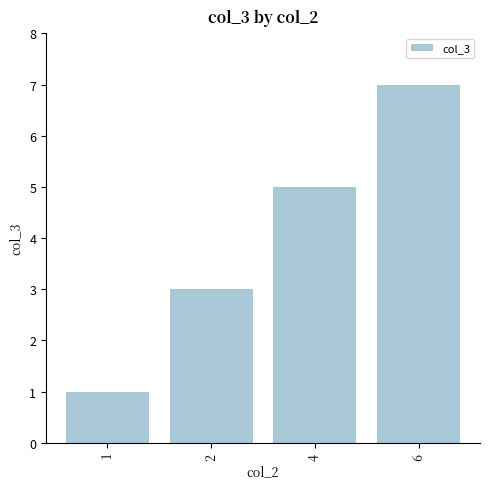

At which label is the value closest to 4?

2